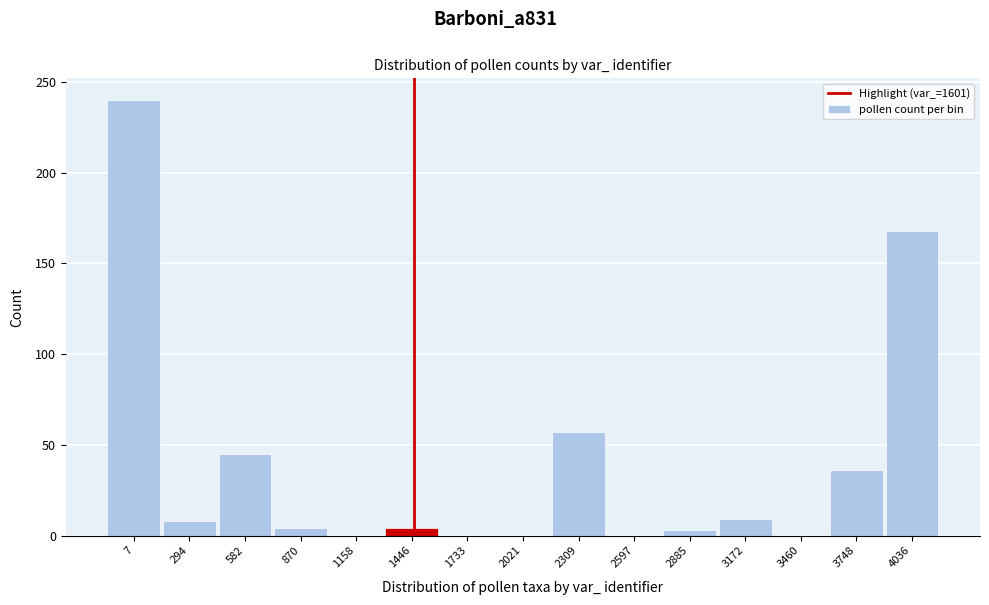

What is the sum of all values?

574